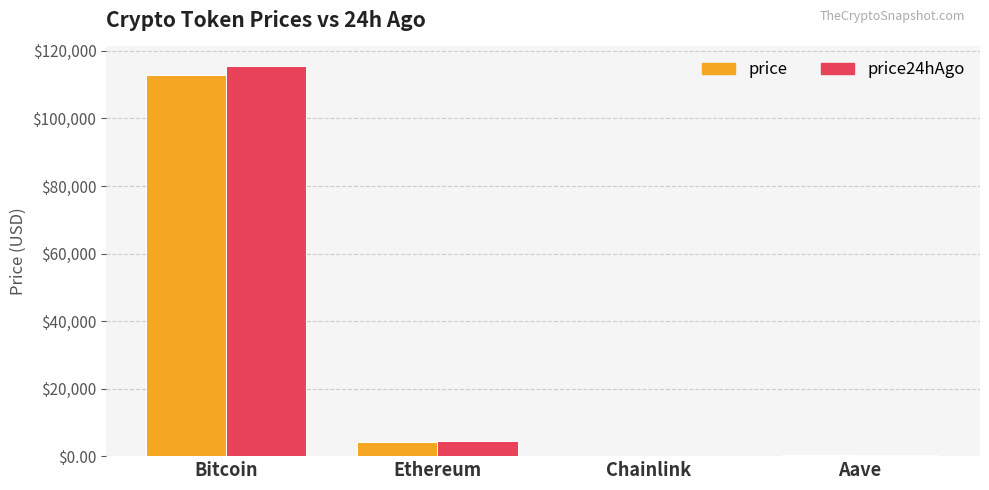

At which label does price reach its peak?

Bitcoin